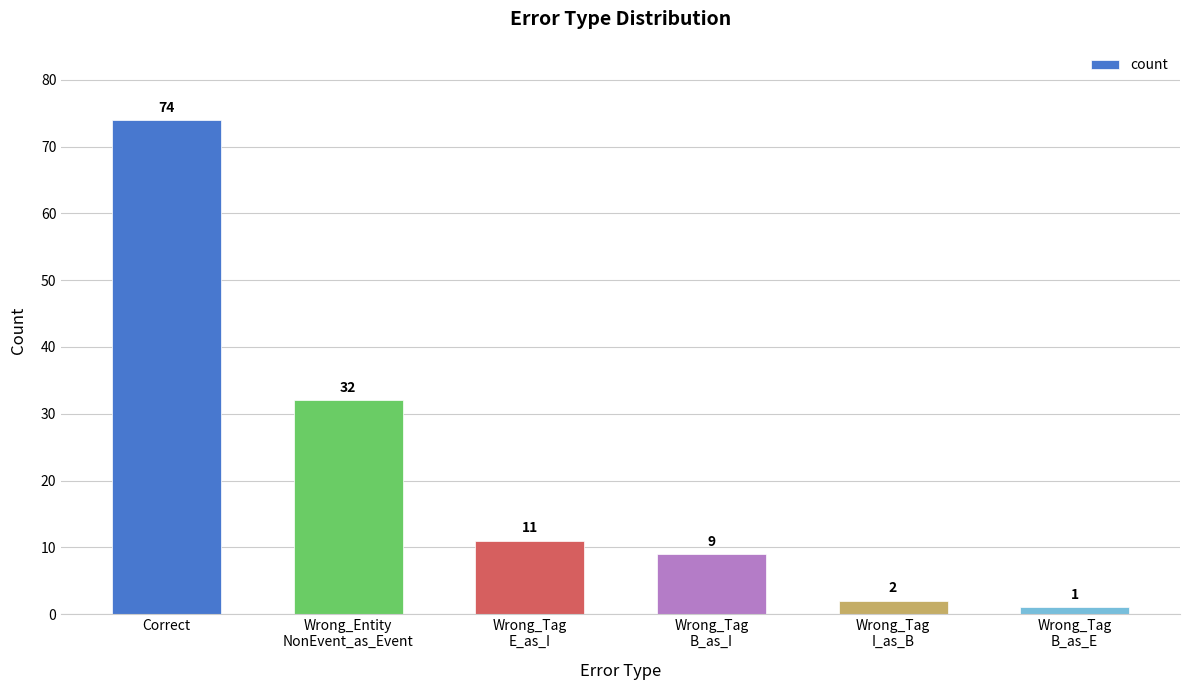

Count the number of categories in the chart.

6